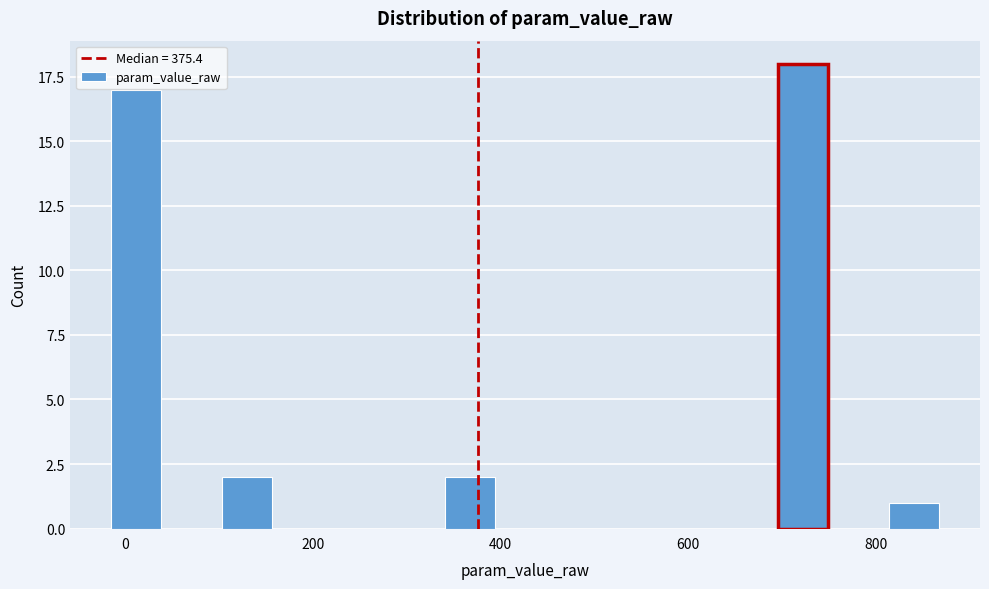

Around what value on the x-axis is the tallest bar? Give the approximate position of its centre, as read against the axis.

720